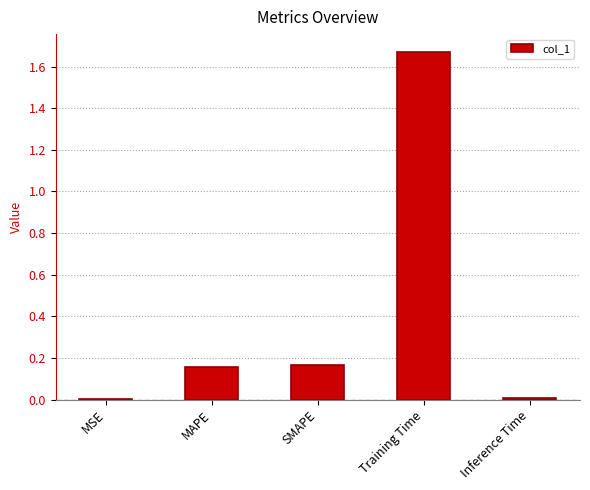

Does the chart contain stacked bars?

No